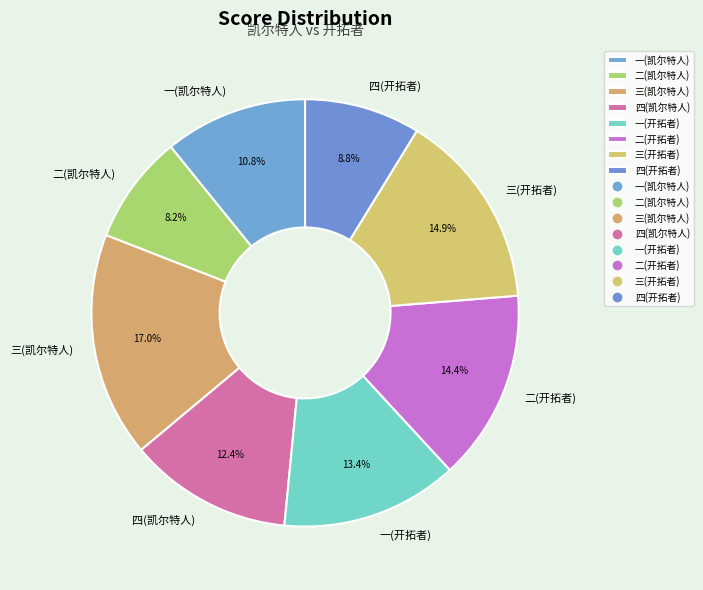

Between 三(凯尔特人) and 三(开拓者), which is larger?

三(凯尔特人)